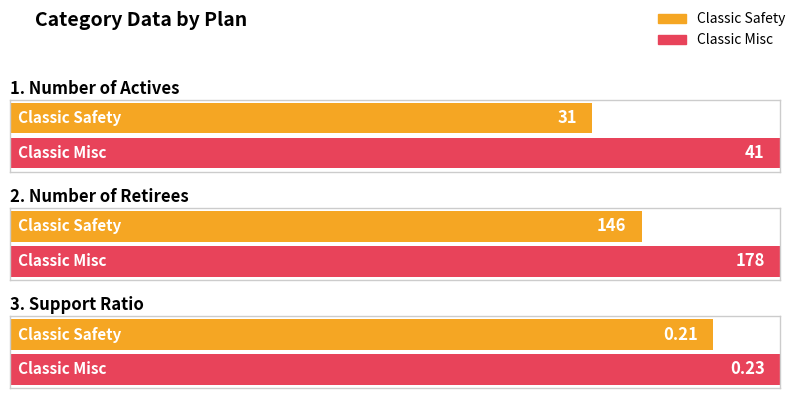

True or false: Classic Safety has a value of 0.1 at 3. Support Ratio.

False